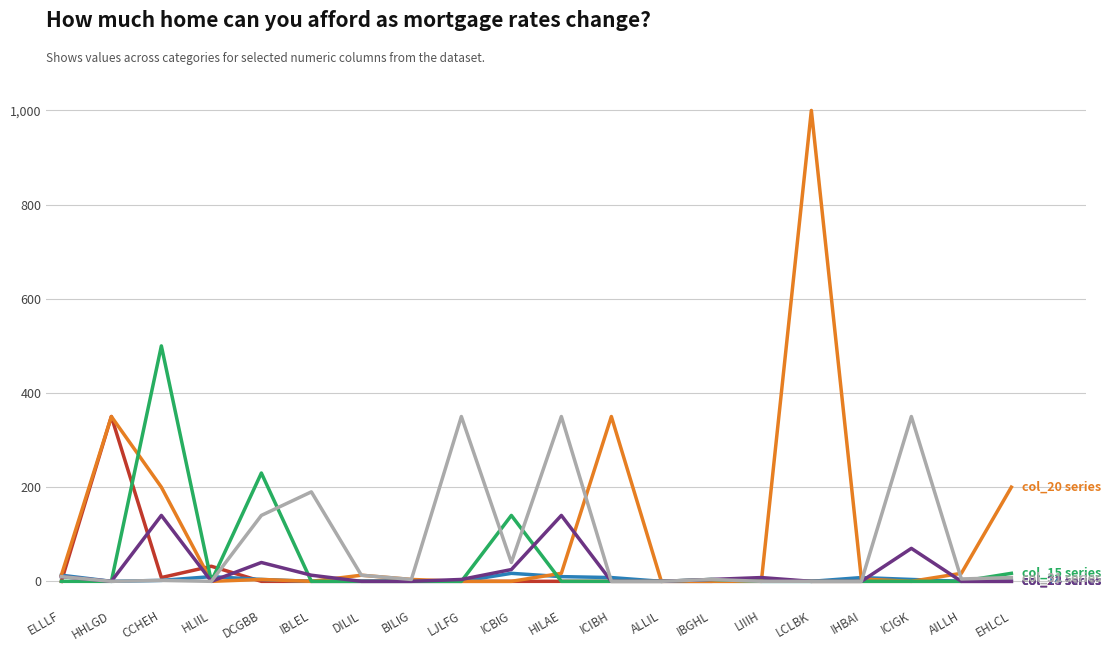

What is the greatest value displayed?

1000